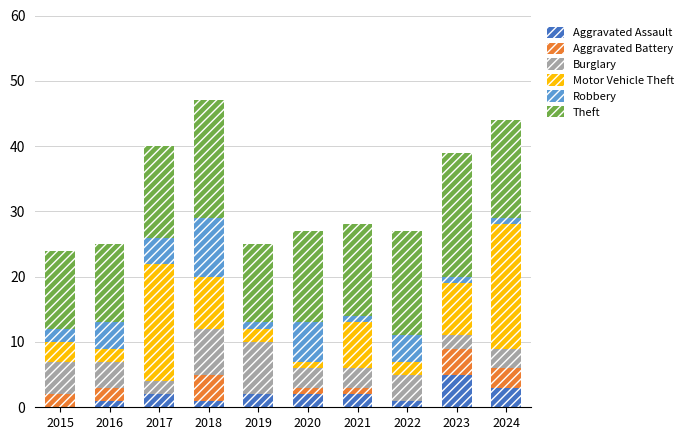

Are the bars horizontal?

No